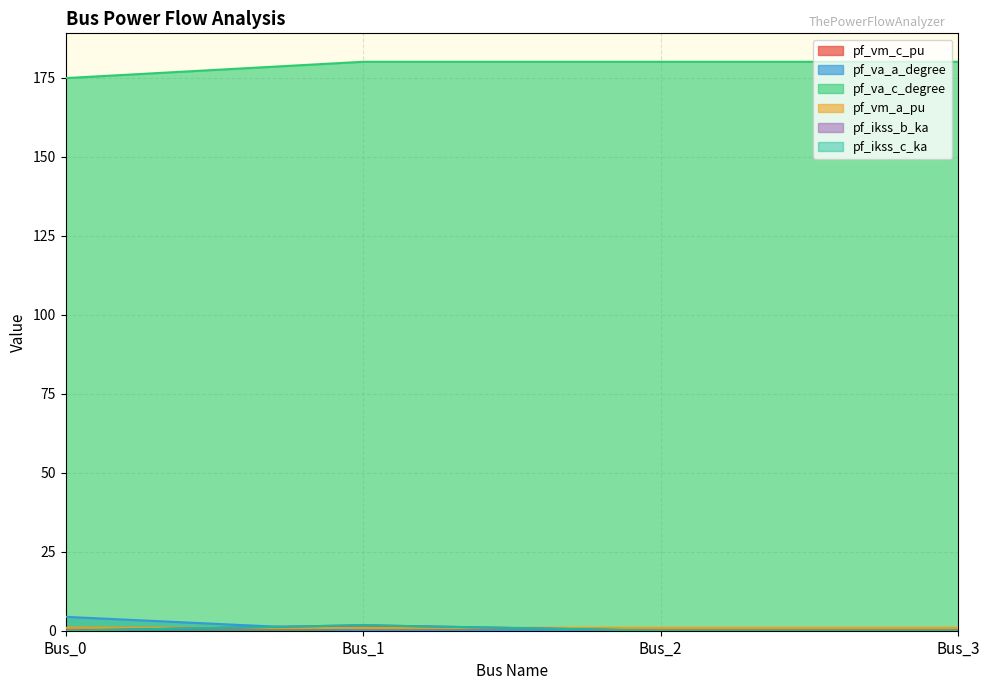

True or false: pf_va_a_degree and pf_vm_c_pu cross at least once.

True